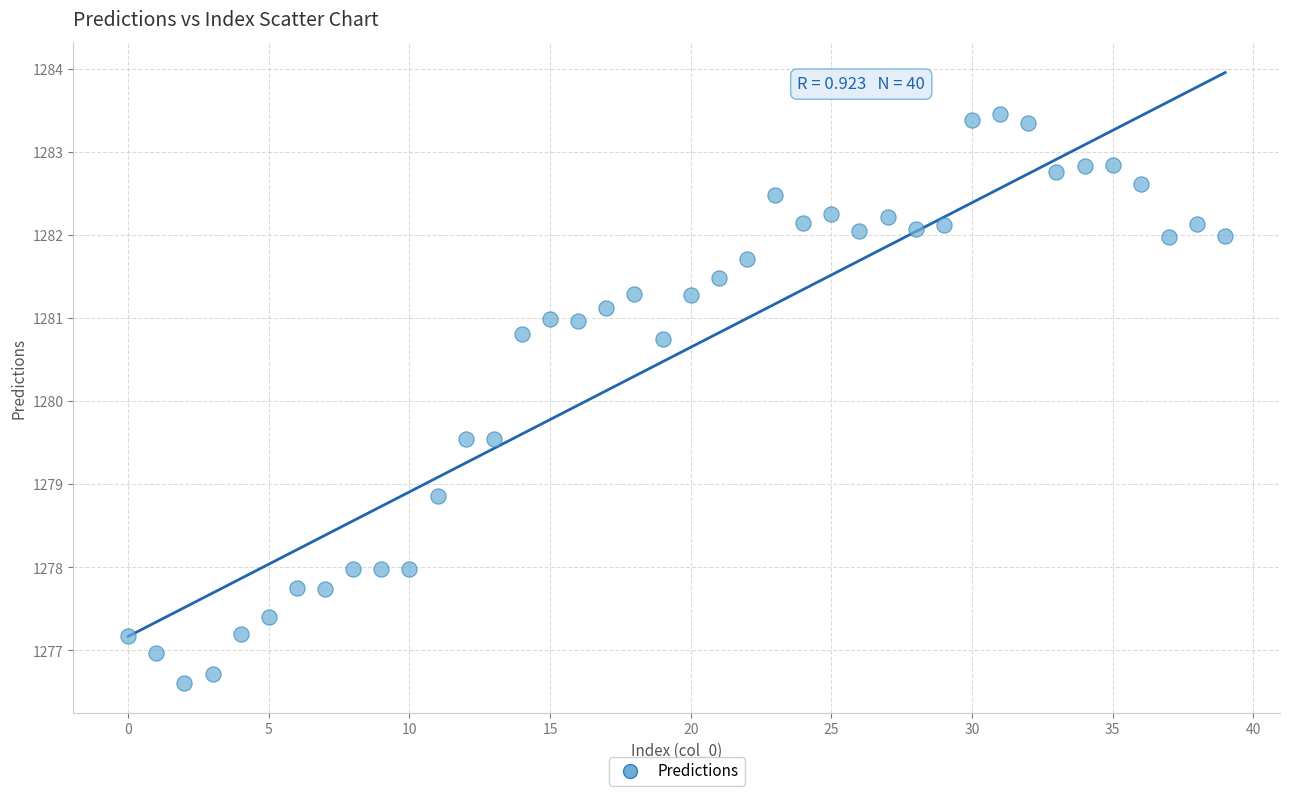

What is the range of Y values (max minus min)?

6.8